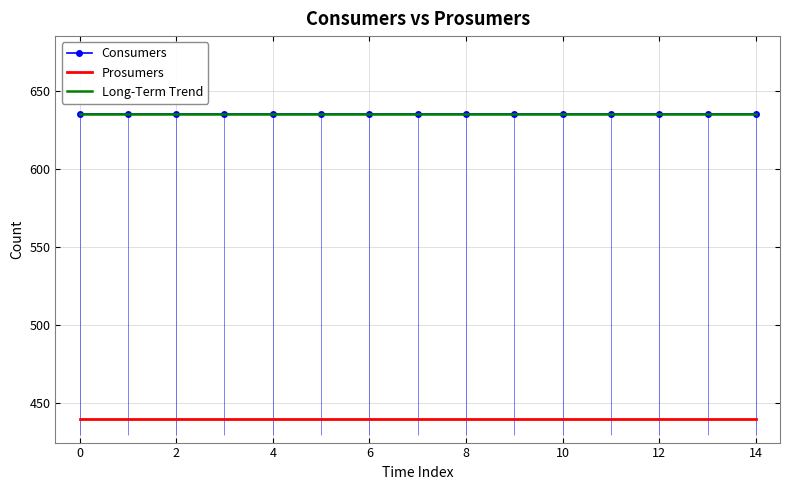

The Prosumers series shows 440 at 12. True or false?

True